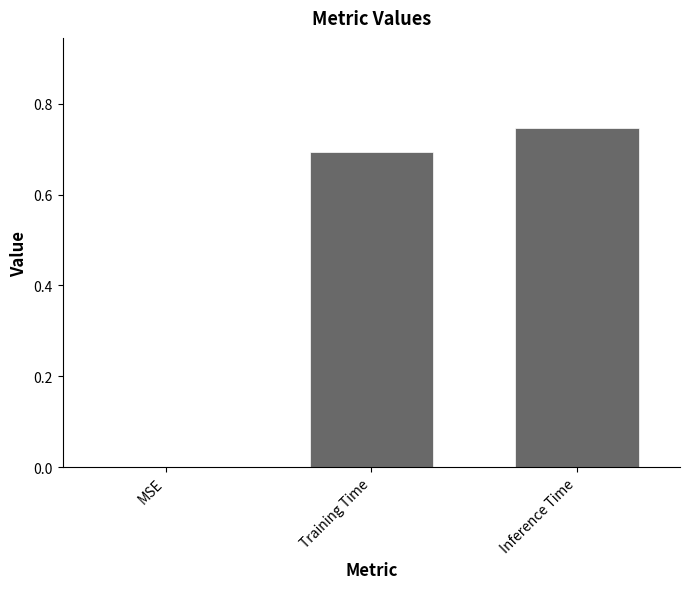

Which category has the highest value across all series?

Inference Time